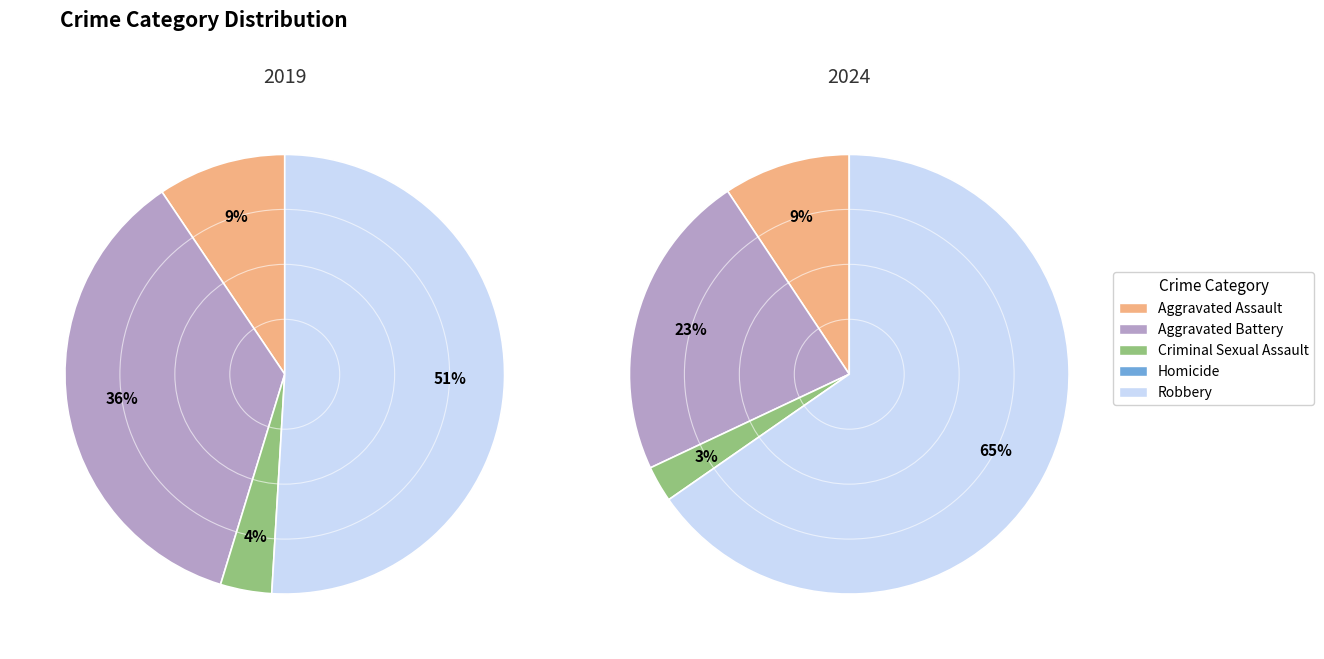

What percentage is the 4 slice, to the nearest percent?

65%